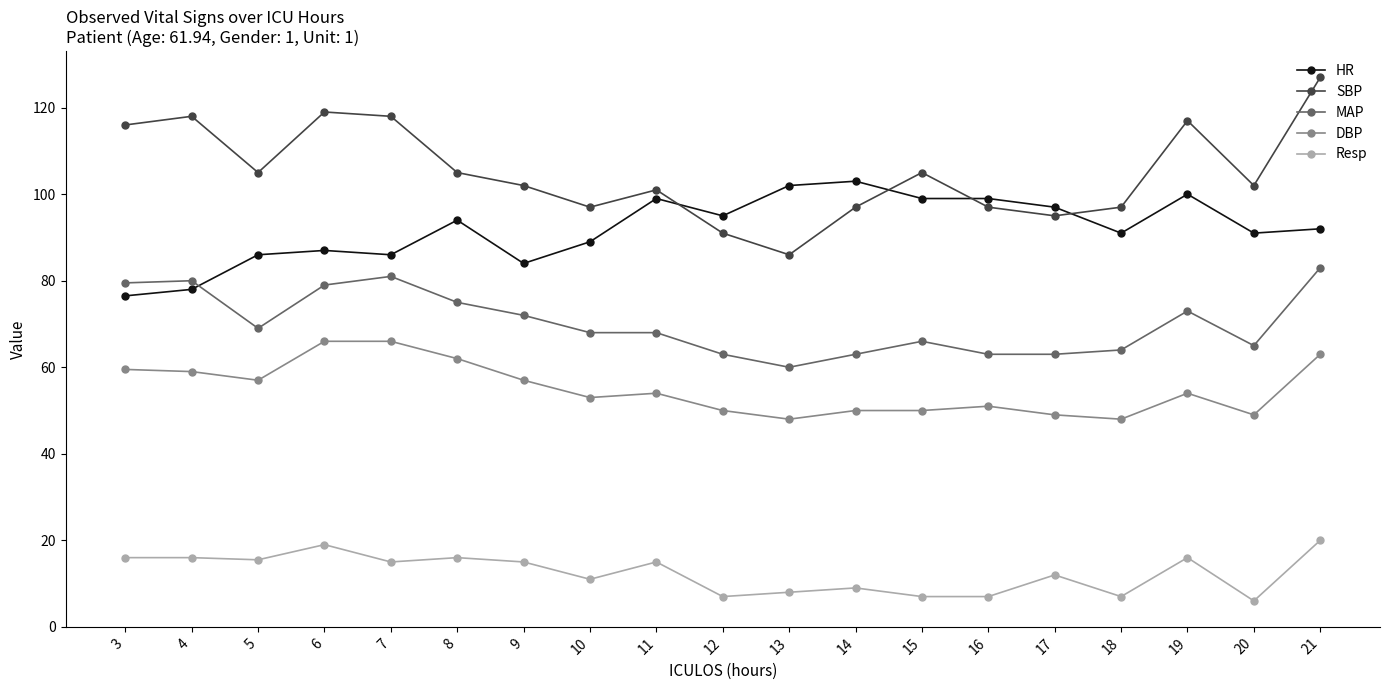

Where is the first local minimum for MAP?

5